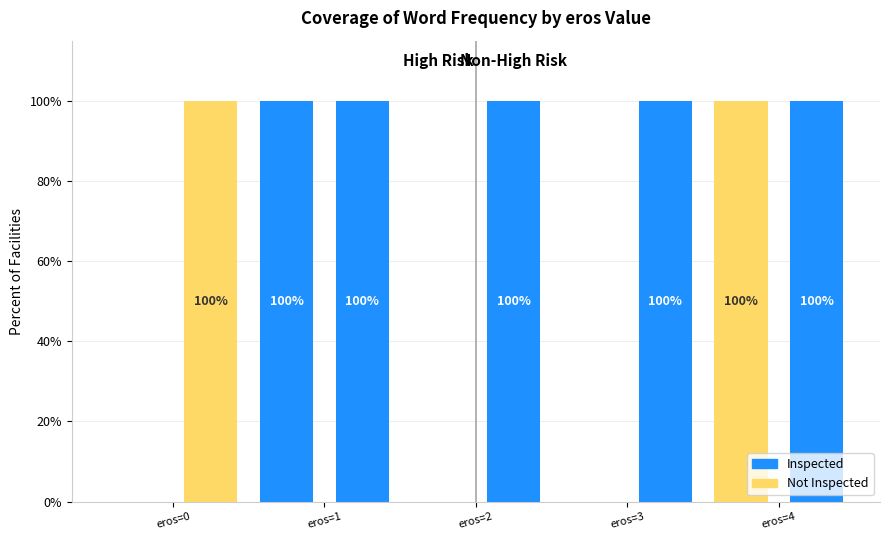

Which label corresponds to the smallest value in the chart?

eros=0